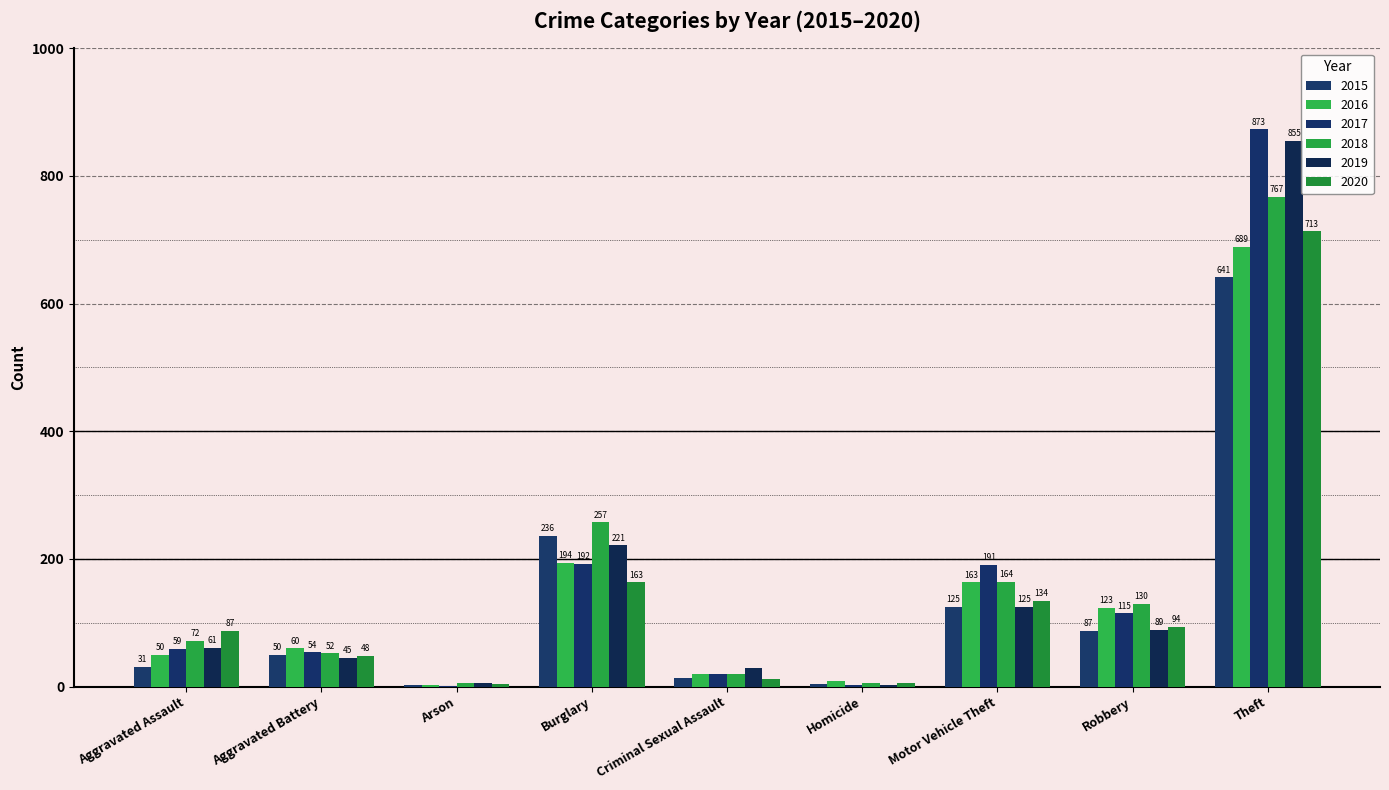

How many categories are shown in the chart?

9